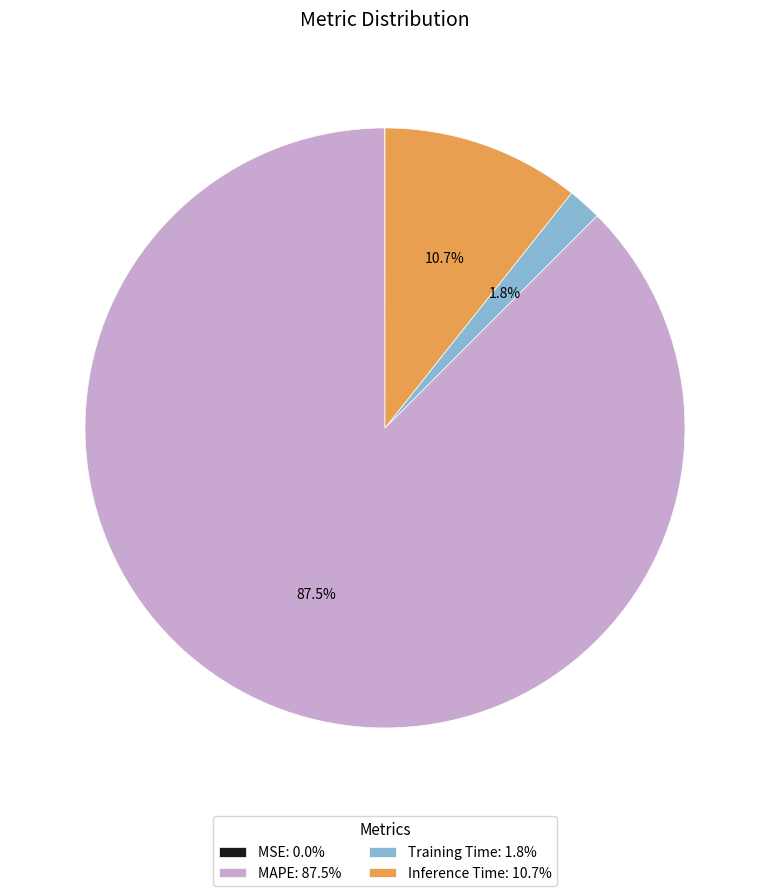

Combined, what portion of the pie is Training Time: 1.8% and MAPE: 87.5%?

89.3%